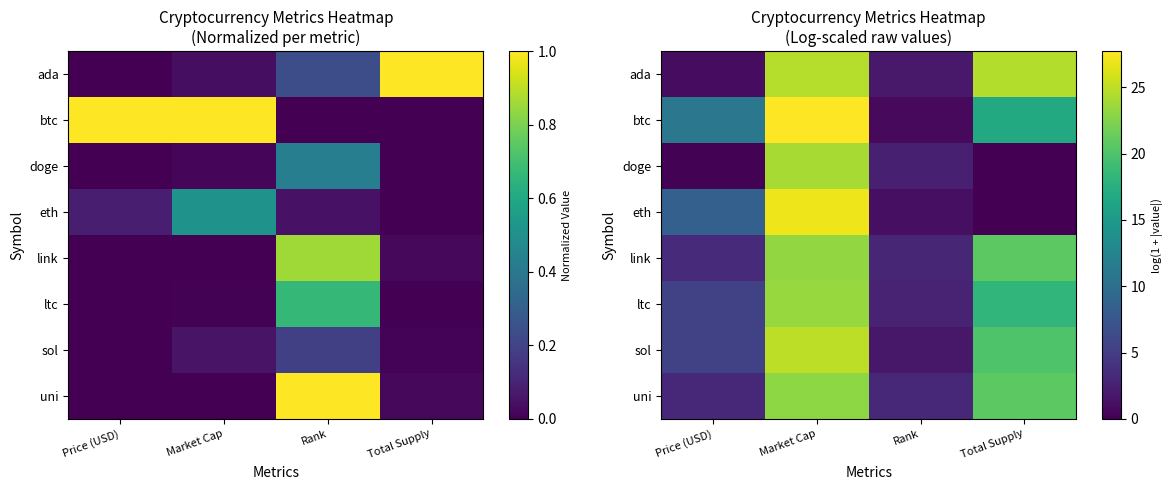

The ltc series shows 3.7 at Rank. True or false?

False